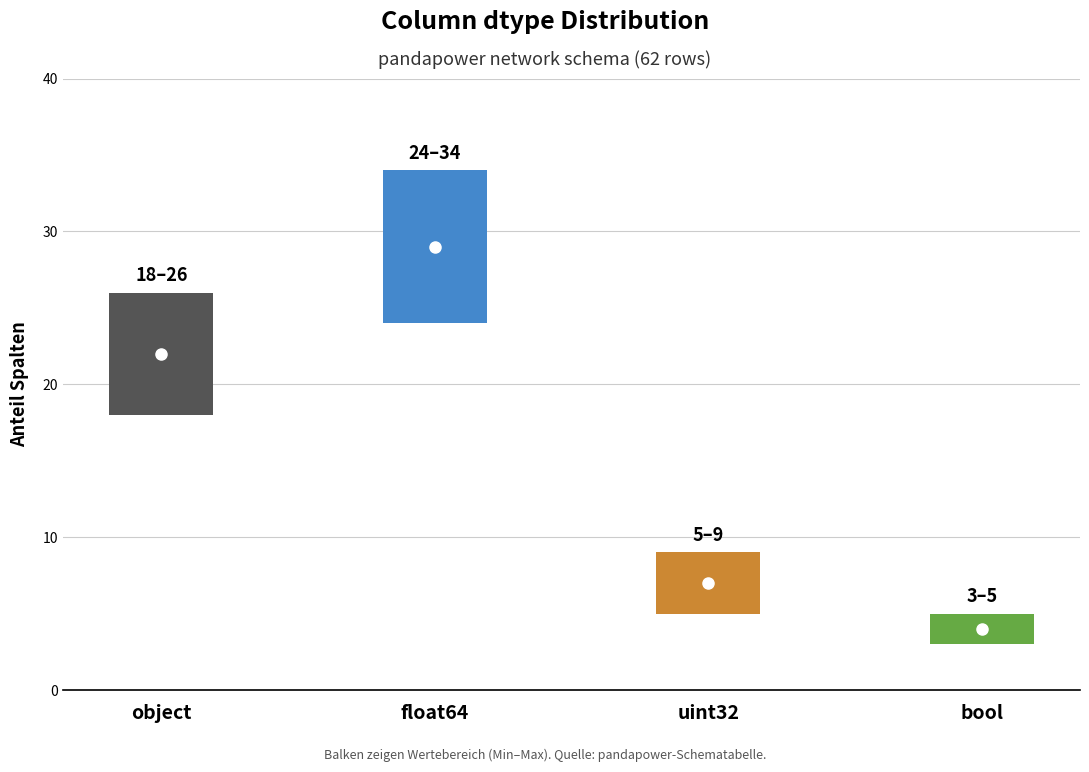

Rank the categories by value from highest to lowest.

float64, object, uint32, bool